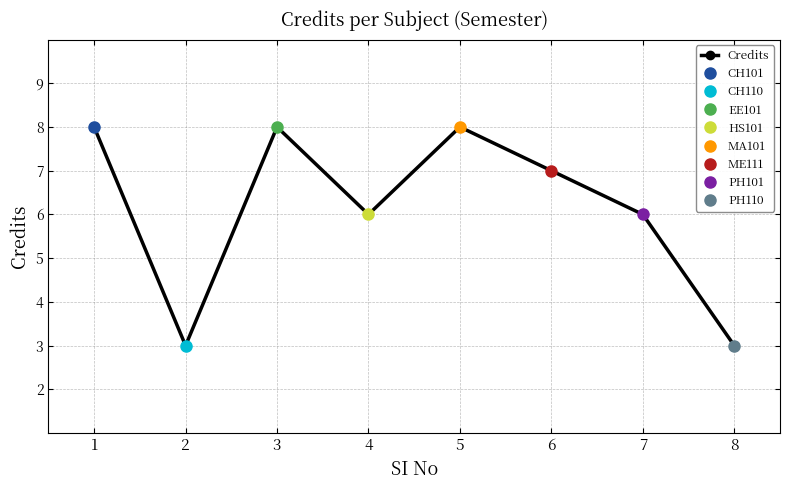

Where is the first local minimum?

2